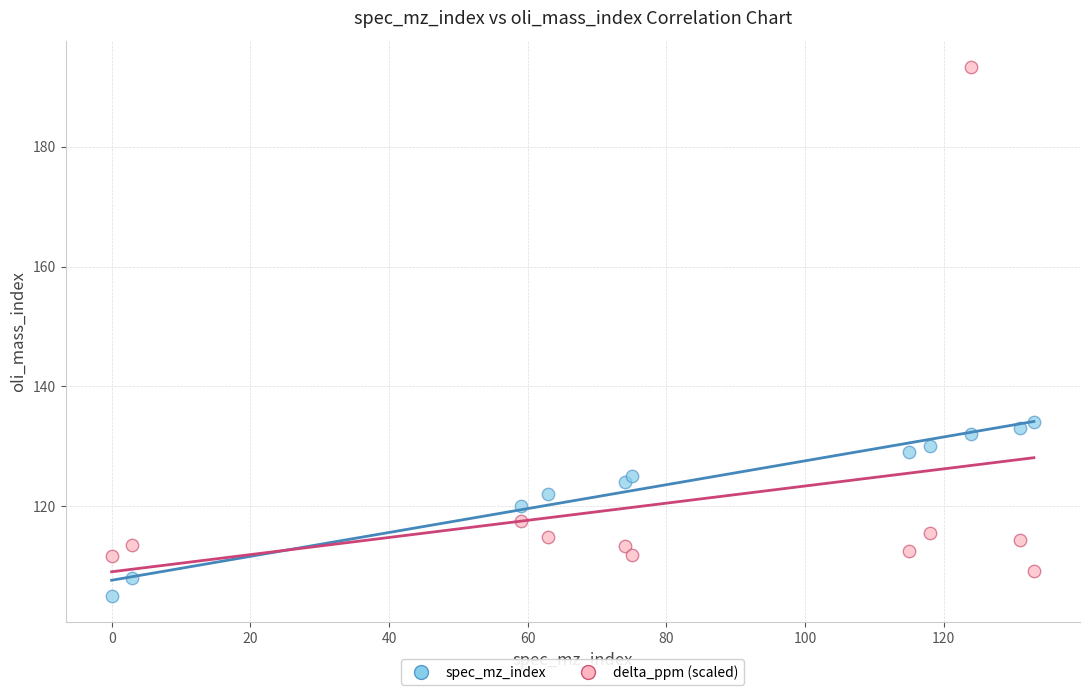

Across all data points, what is the range of X values (max minus min)?

133.0